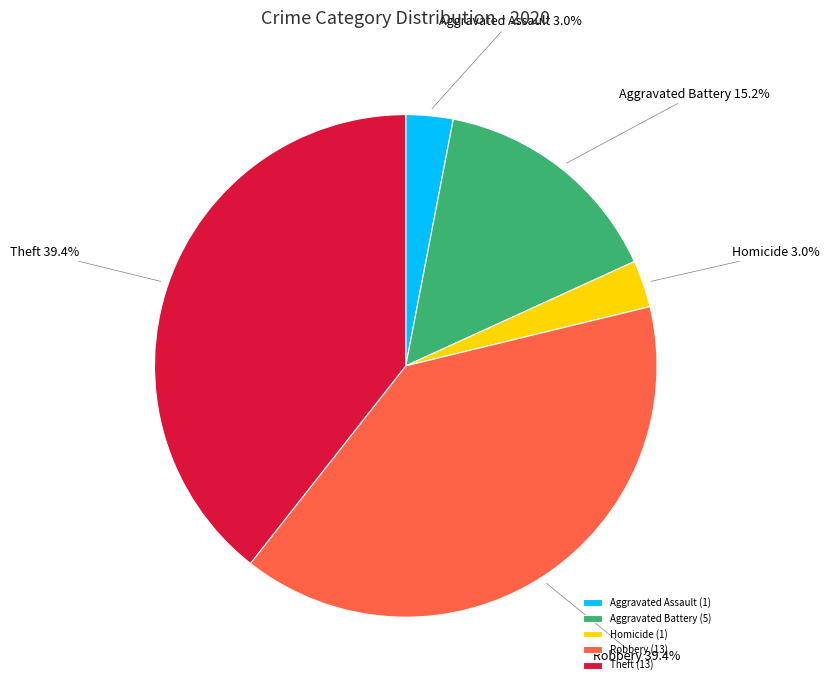

What is the ratio of the value at Aggravated Assault to the value at Homicide?

1.0